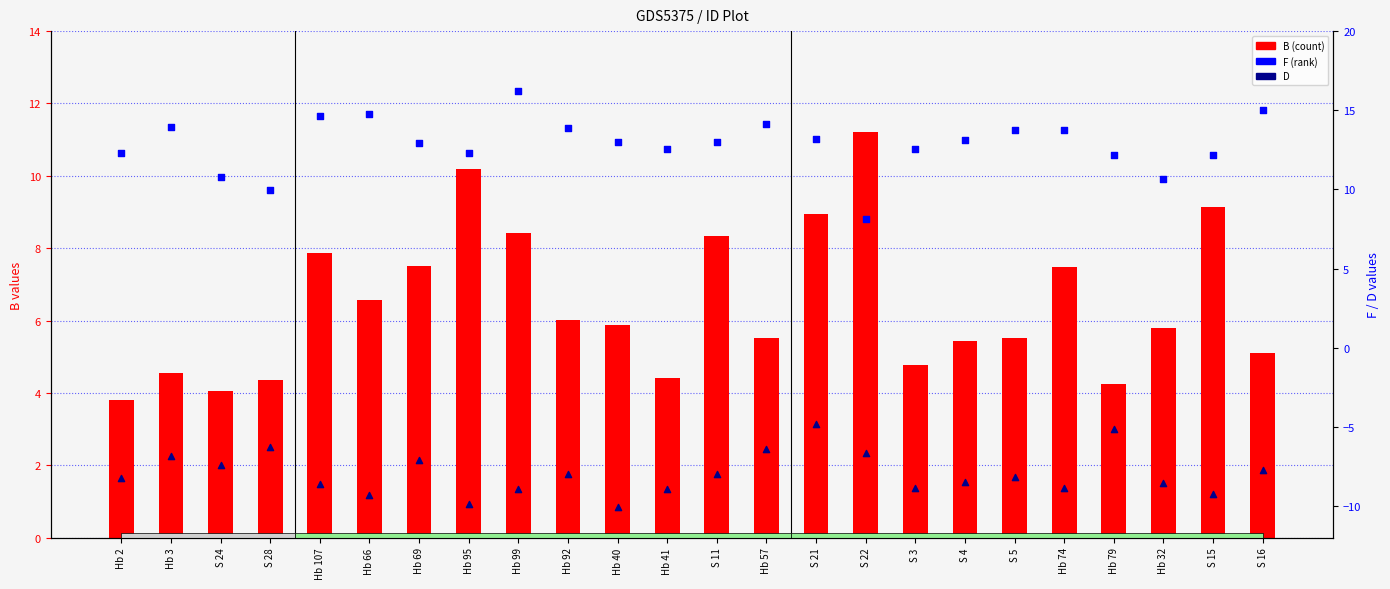

Which series reaches the maximum Y coordinate?

F